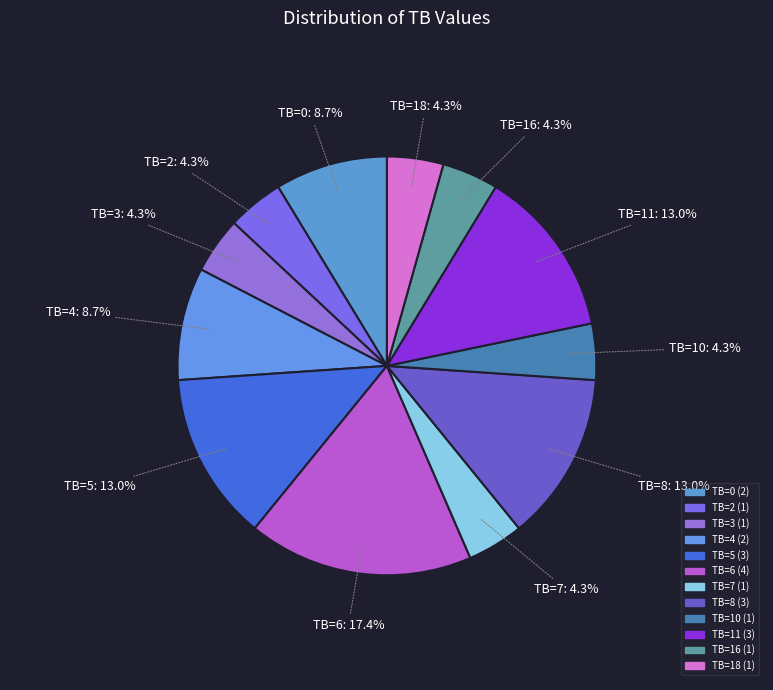

What is the largest slice in the pie chart?

TB=6